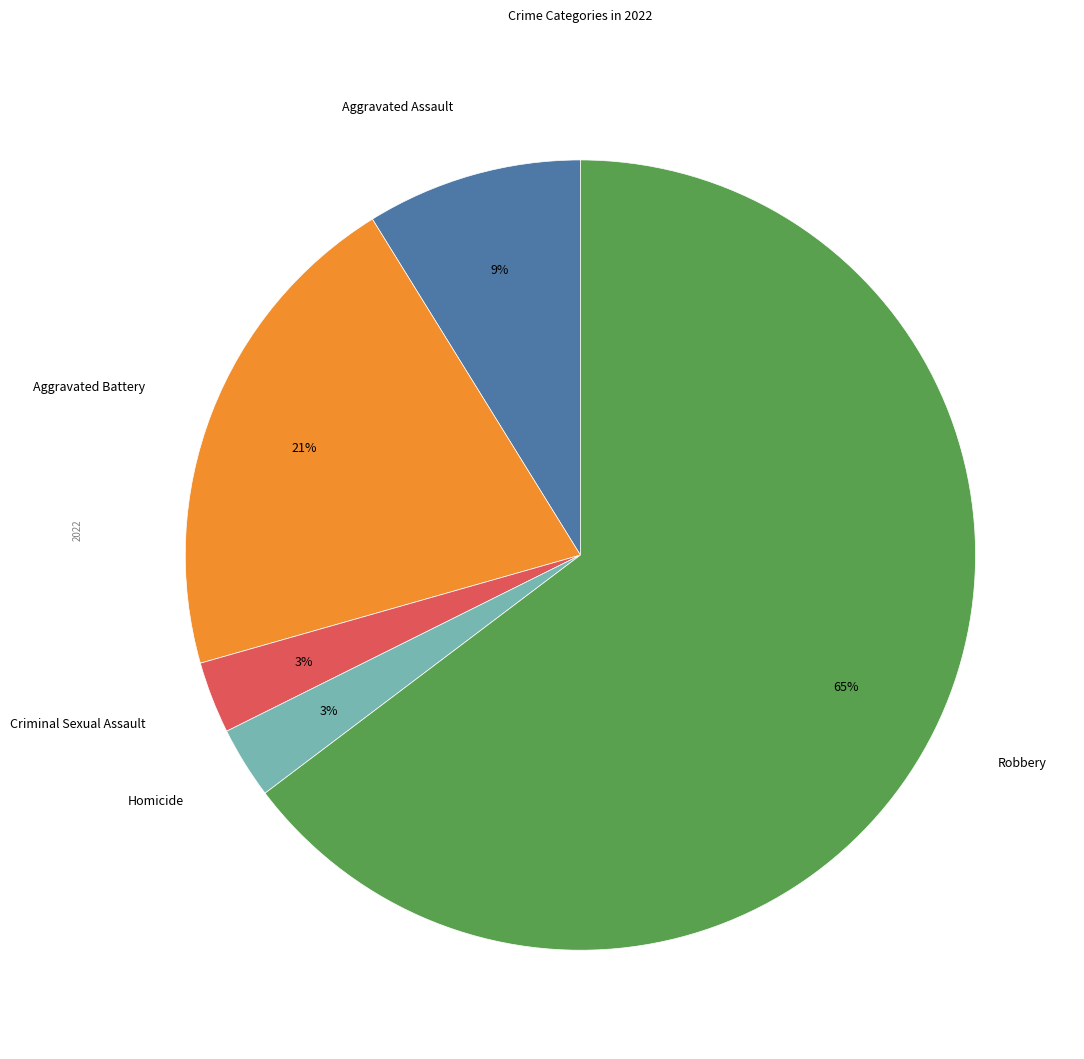

Which category has the biggest portion of the pie?

Robbery